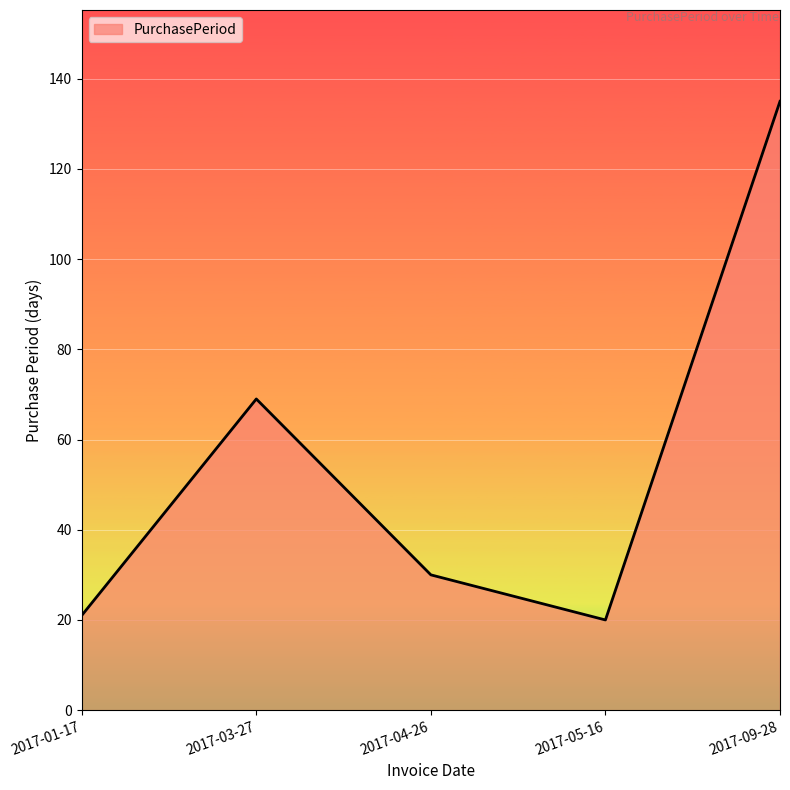

How many categories are shown in the chart?

5